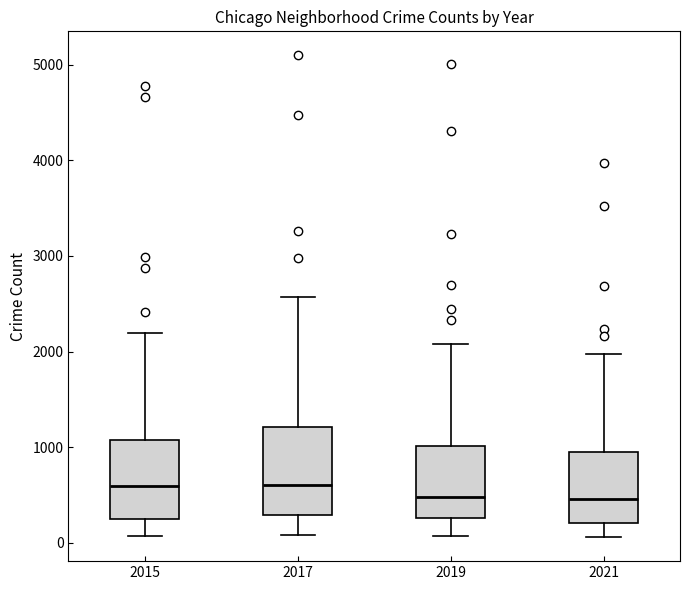

Reading left to right, read every box against the y-axis: the position of its median line, the range the box covers, and the ends of its whiskers. The values are not printed on the chart, so give them approximately, as read against the axis.

2015: median 600, box 300 to 1100, whiskers 100 to 2200
2017: median 600, box 300 to 1200, whiskers 100 to 2600
2019: median 500, box 300 to 1000, whiskers 100 to 2100
2021: median 500, box 200 to 1000, whiskers 100 to 2000